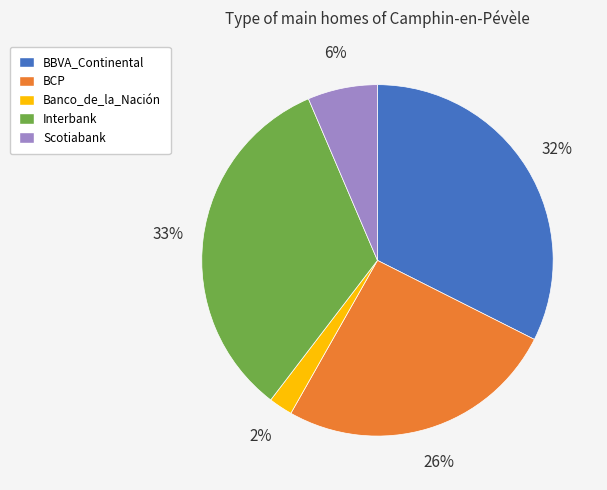

Does any single category account for the majority?

No